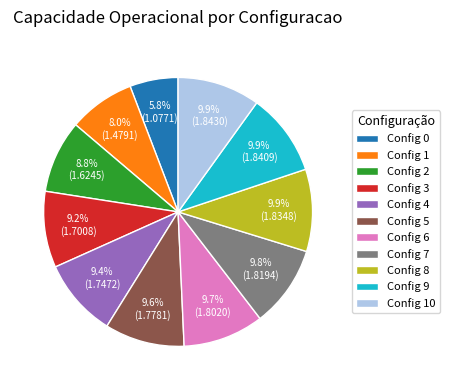

How many segments does this pie chart have?

11